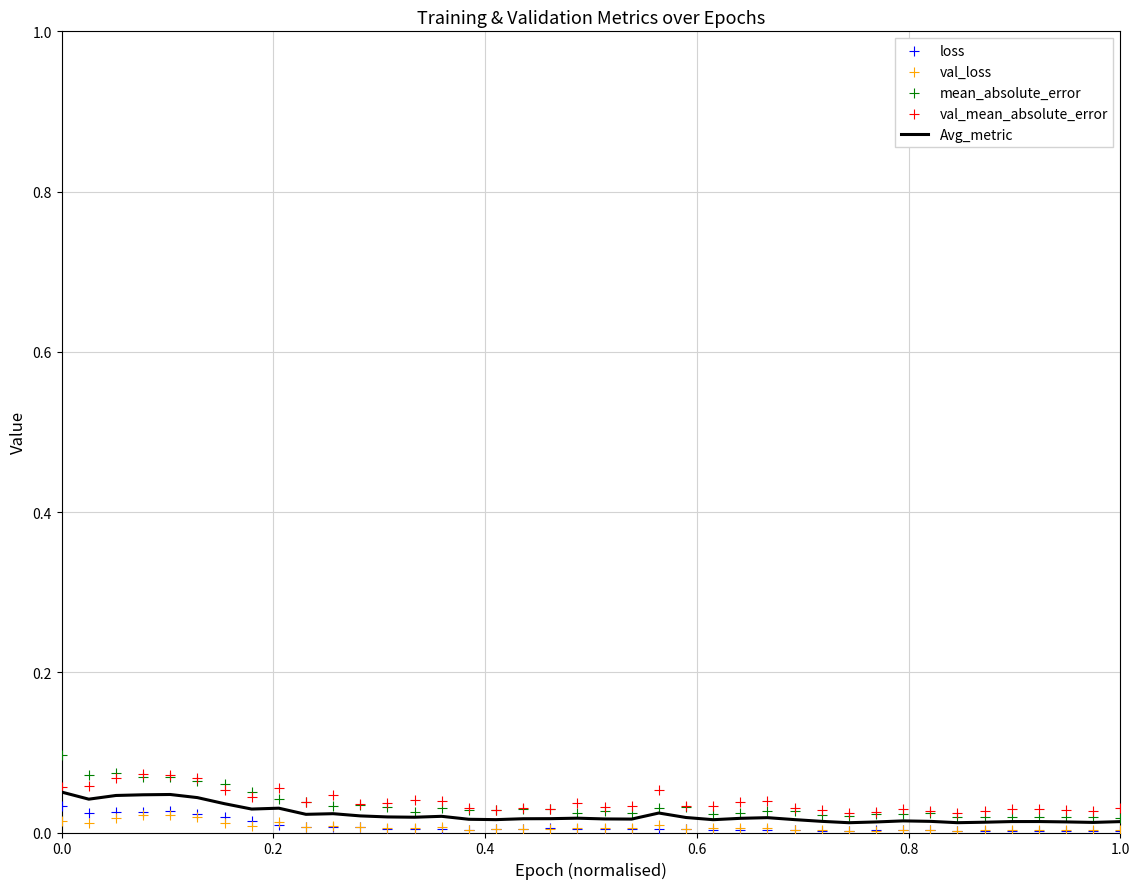

Is the value of mean_absolute_error at 31 greater than the value of Avg_metric at 21?

Yes